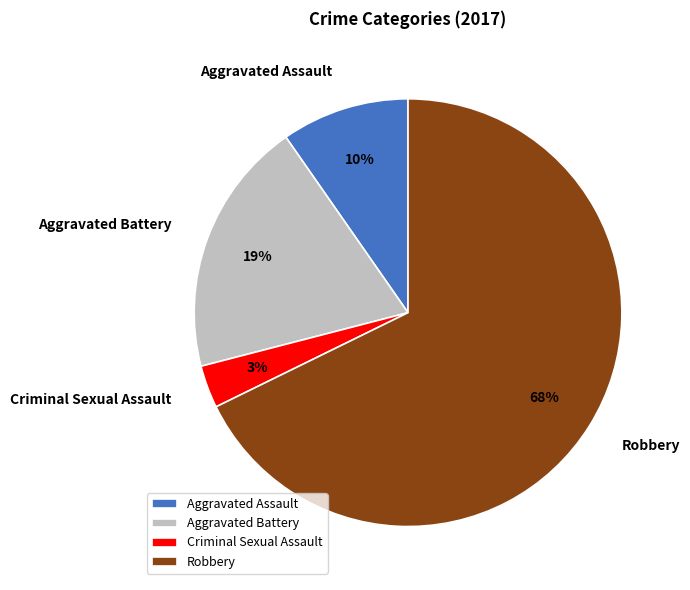

Which has a higher value, Robbery or Criminal Sexual Assault?

Robbery